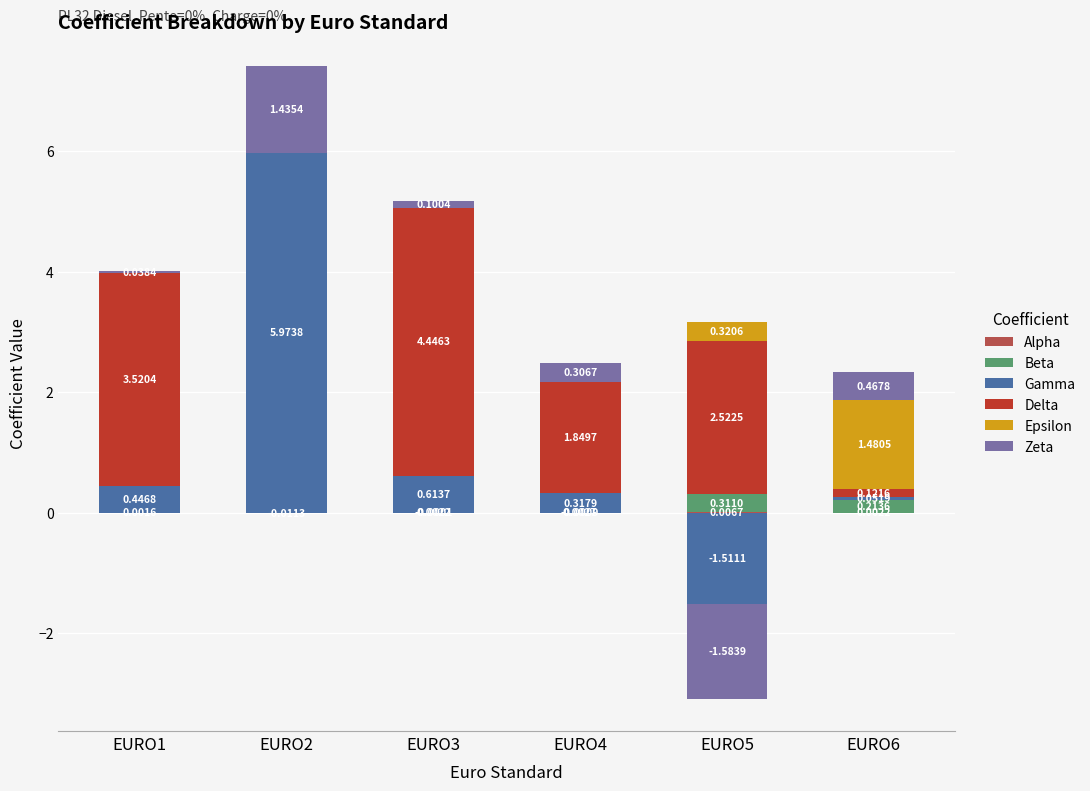

How many data points does each series have?

6